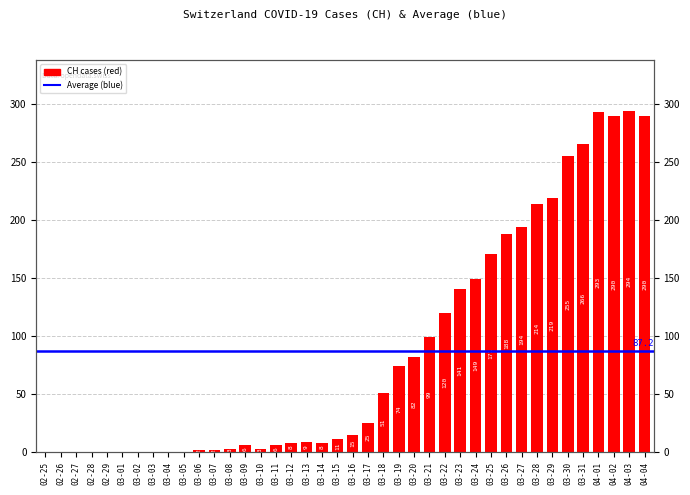

What is the label of the 7th bar from the right?

03-29